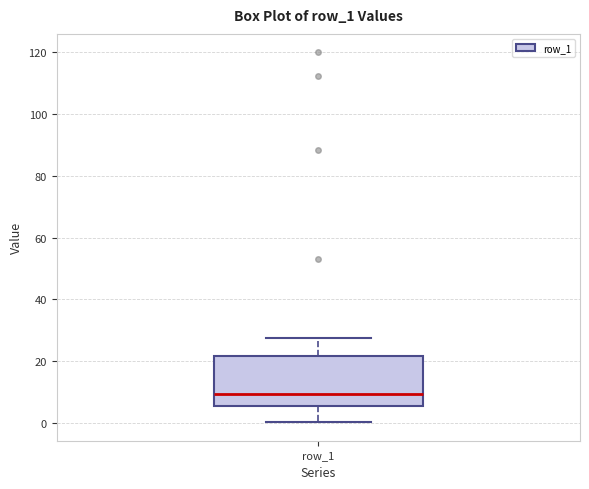

Transcribe this box plot: give where the median line is, the range the box spans, and where the two whiskers end, as read against the y-axis. The values are not printed on the chart, so give them approximately, as read against the axis.

median 10, box 6 to 22, whiskers 0 to 28